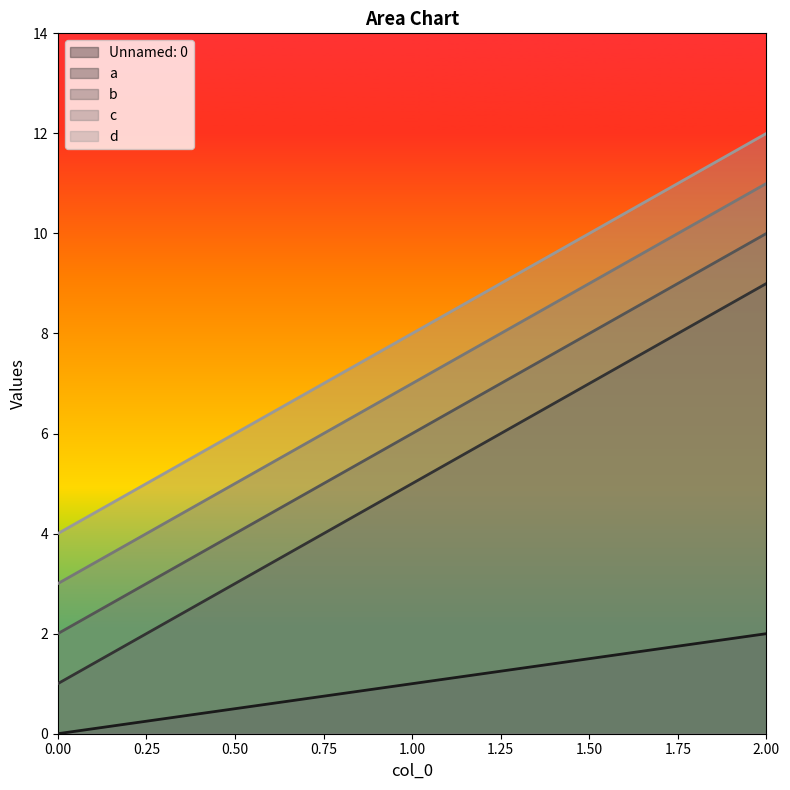

Reading left to right, what are all the values shown in this chart?

Unnamed: 0: 0=0	1=1	2=2
a: 0=1	1=5	2=9
b: 0=2	1=6	2=10
c: 0=3	1=7	2=11
d: 0=4	1=8	2=12